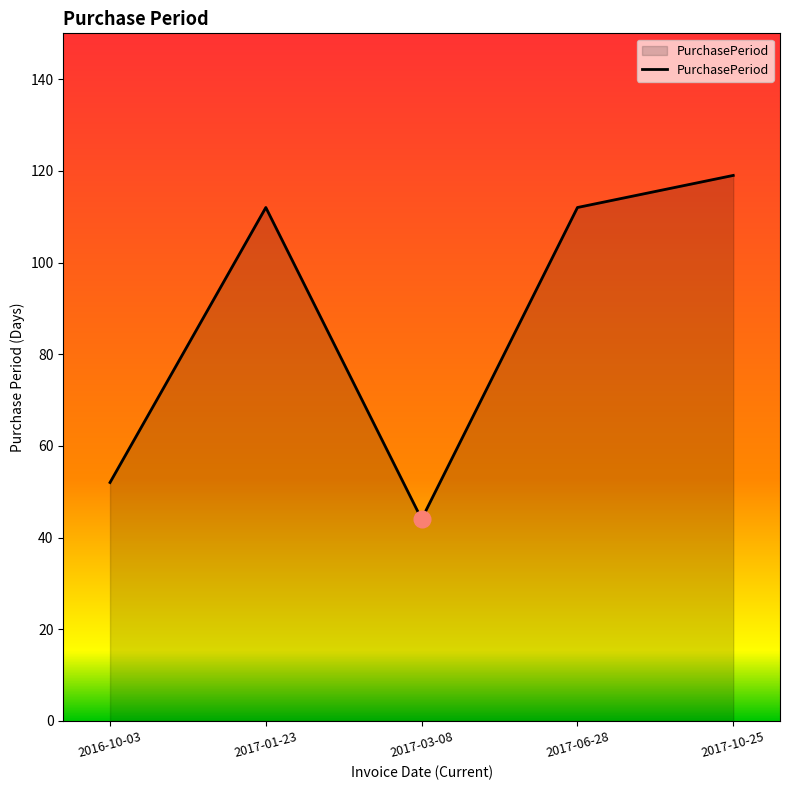

At which category does the data reach its first local valley?

2017-03-08